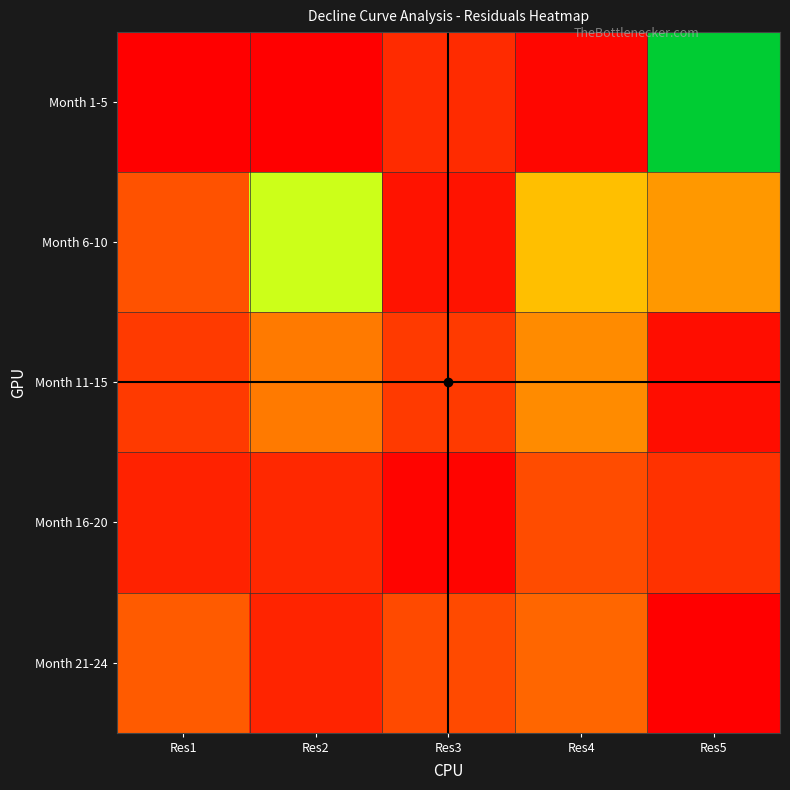

Reading left to right, what are all the values shown in this chart?

Month 1-5: Res1=4588.0	Res2=0.0	Res3=8274346.7	Res4=1366581.9	Res5=104324434.5
Month 6-10: Res1=15429627.0	Res2=57387307.1	Res3=3753253.2	Res4=37799720.1	Res5=28827384.7
Month 11-15: Res1=10887672.5	Res2=22837561.5	Res3=10855699.9	Res4=26069875.5	Res5=2559823.6
Month 16-20: Res1=6337691.8	Res2=7557630.6	Res3=956200.5	Res4=14297002.2	Res5=9472260.9
Month 21-24: Res1=16924626.0	Res2=6917254.1	Res3=14027948.5	Res4=19152481.1	Res5=0.0